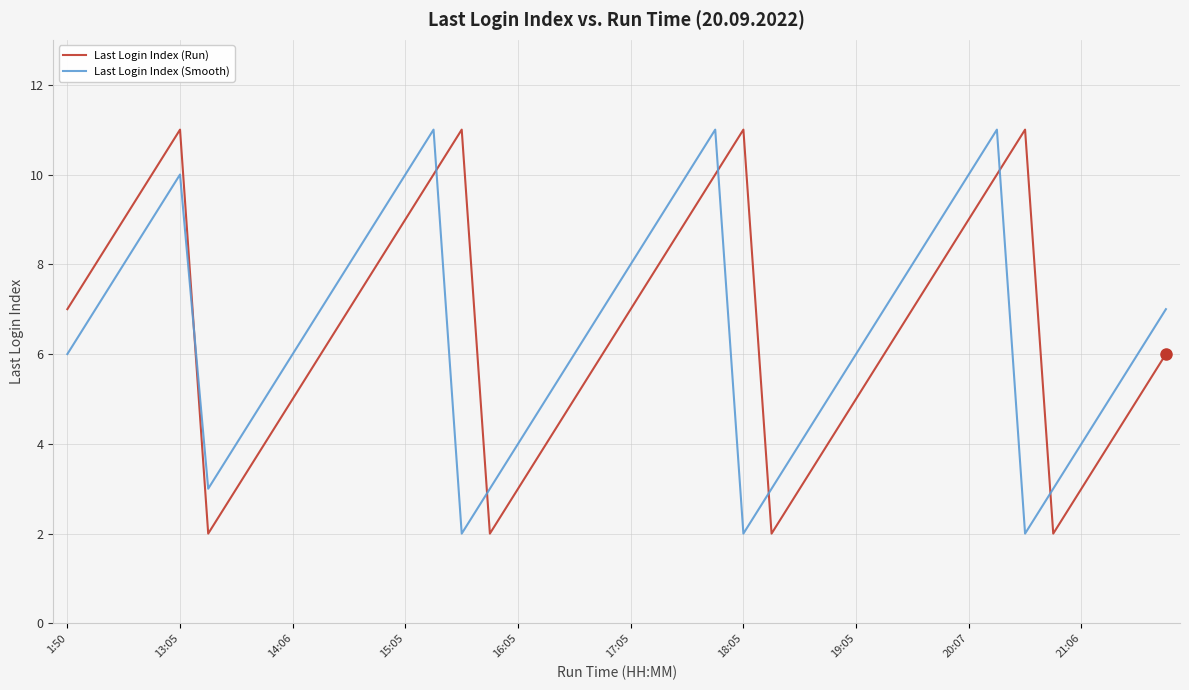

How many times do Last Login Index (Run) and Last Login Index (Smooth) cross each other?

7